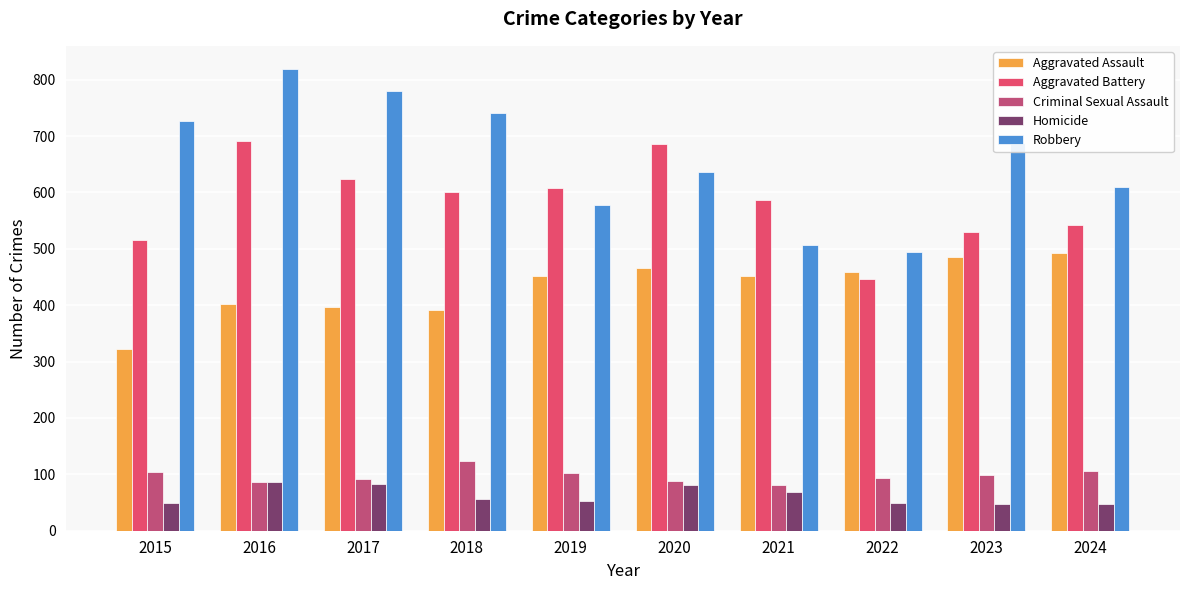

At which category is the sum across all series the highest?

2016